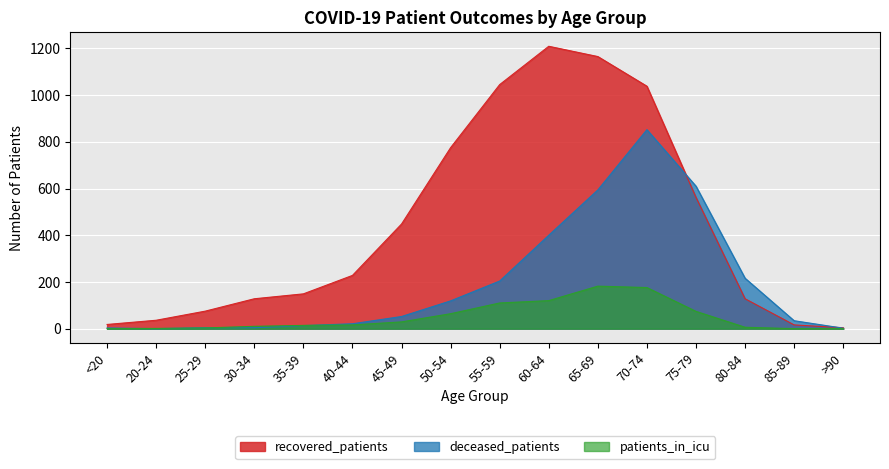

What are all the series names shown in the legend?

recovered_patients, deceased_patients, patients_in_icu